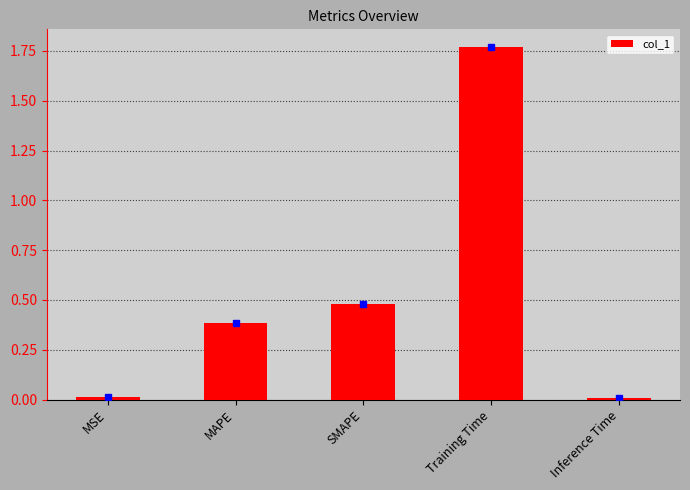

What is the label of the 4th bar from the right?

MAPE